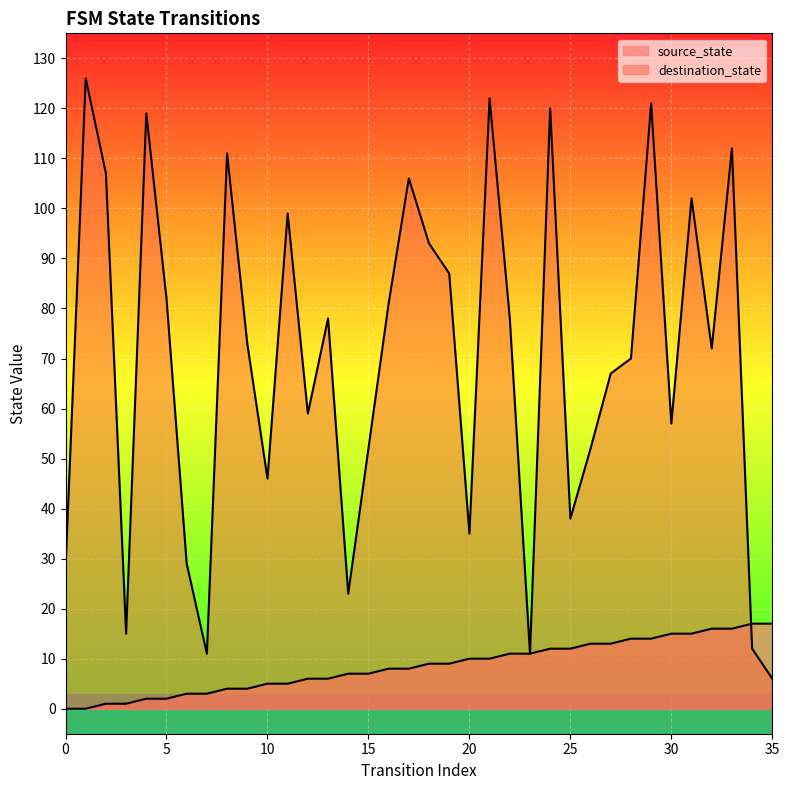

Reading right to left, list all the values displayed in this chart.

source_state: 17	17	16	16	15	15	14	14	13	13	12	12	11	11	10	10	9	9	8	8	7	7	6	6	5	5	4	4	3	3	2	2	1	1	0	0
destination_state: 6	12	112	72	102	57	121	70	67	52	38	120	11	78	122	35	87	93	106	81	52	23	78	59	99	46	73	111	11	29	82	119	15	107	126	28